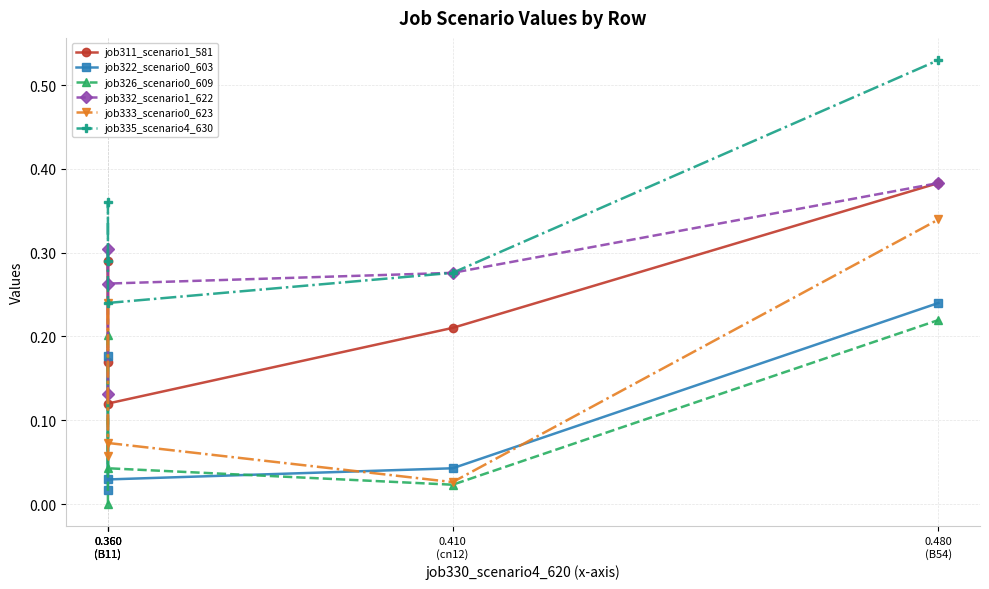

How many job332_scenario1_622 values are between 0 and 1?

5